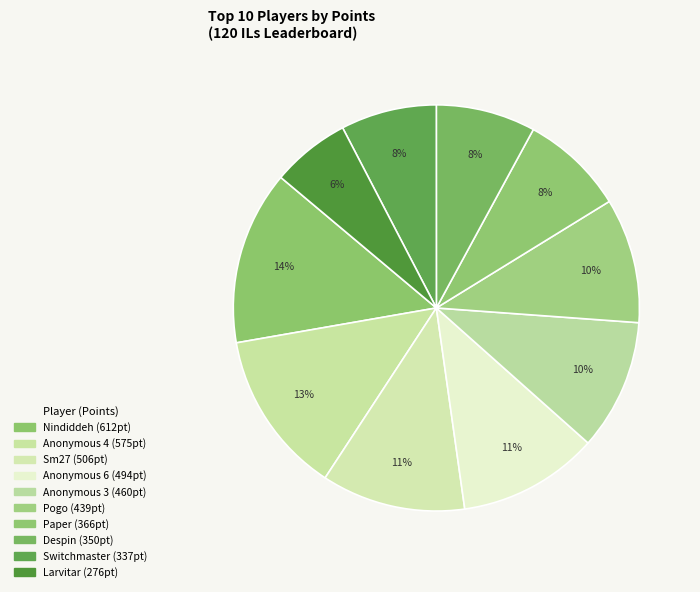

Between Pogo and Sm27, which is larger?

Sm27